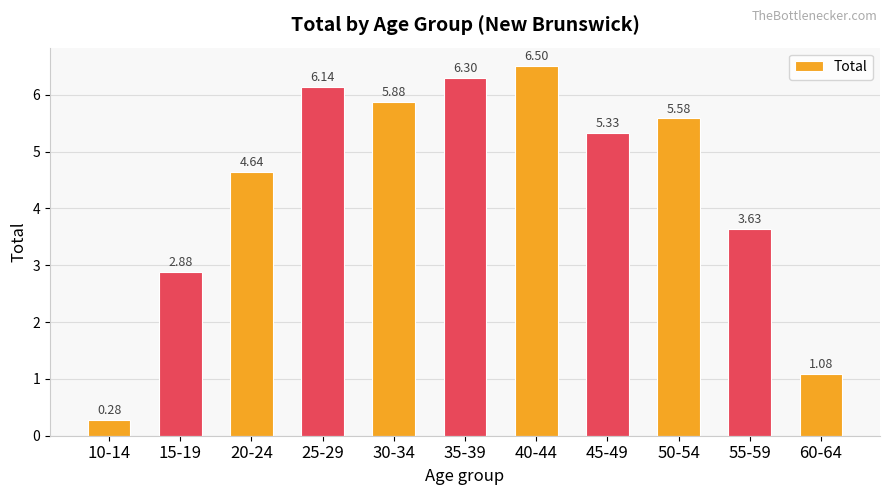

What is the difference between the values at 45-49 and 10-14?

5.0